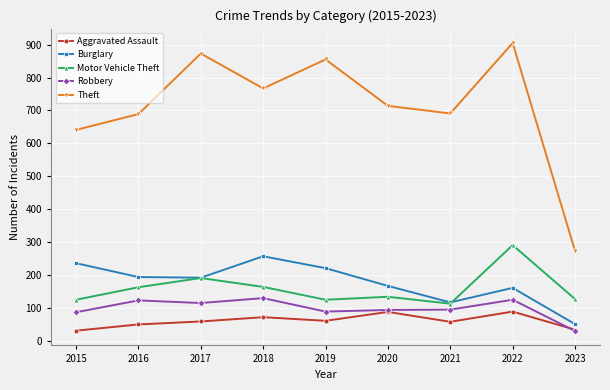

How many series are shown in this chart?

5